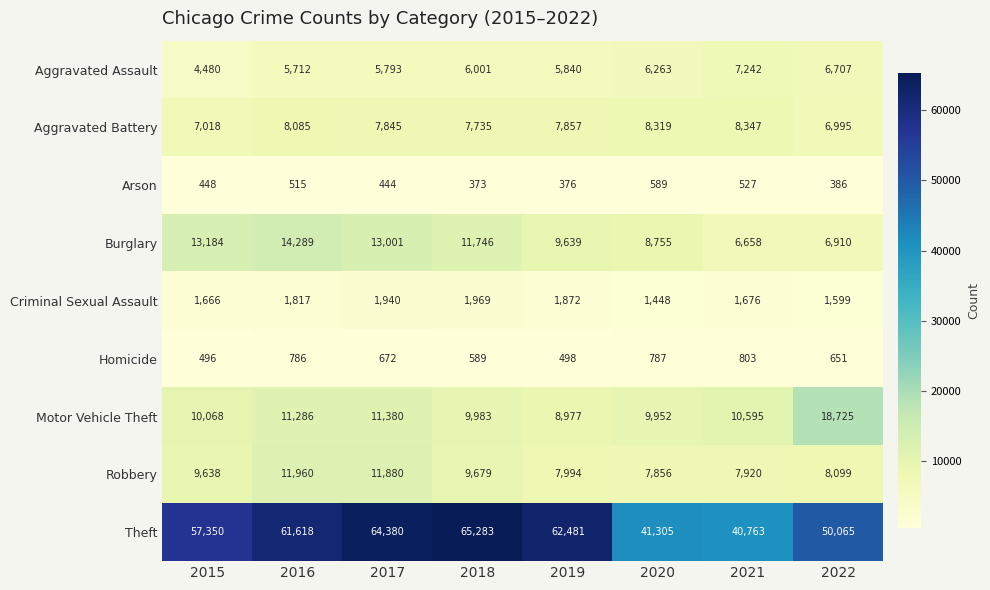

What is the average value of the Motor Vehicle Theft series?

11371